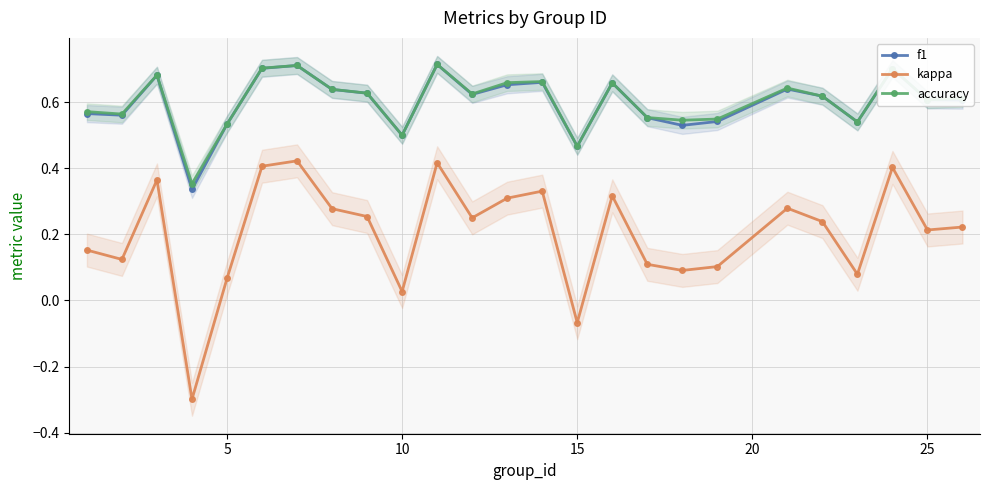

What is the lowest value of the kappa series?

-0.3